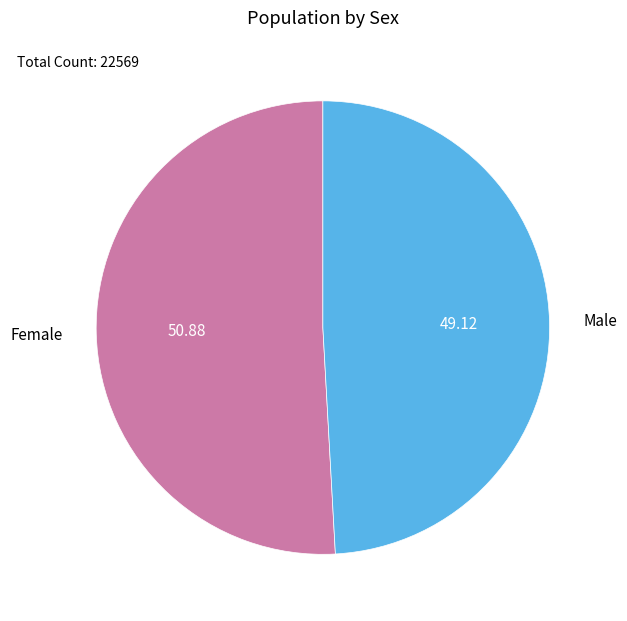

Between Female and Male, which is larger?

Female